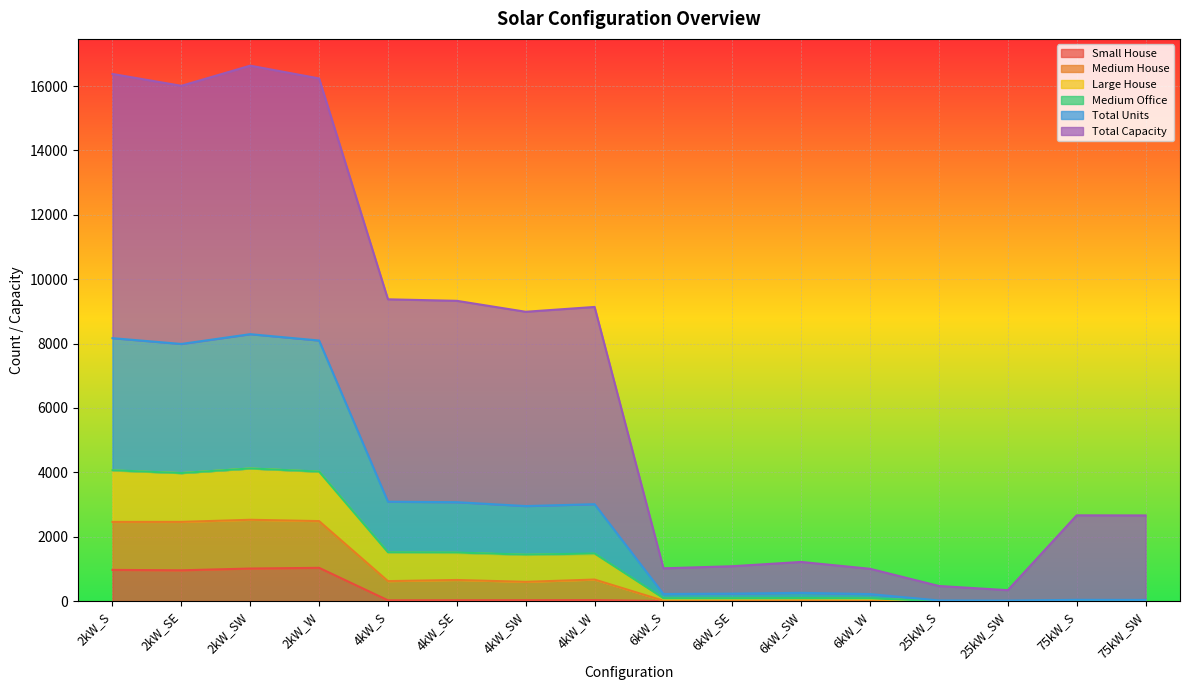

What is the maximum value for Small House?

1032